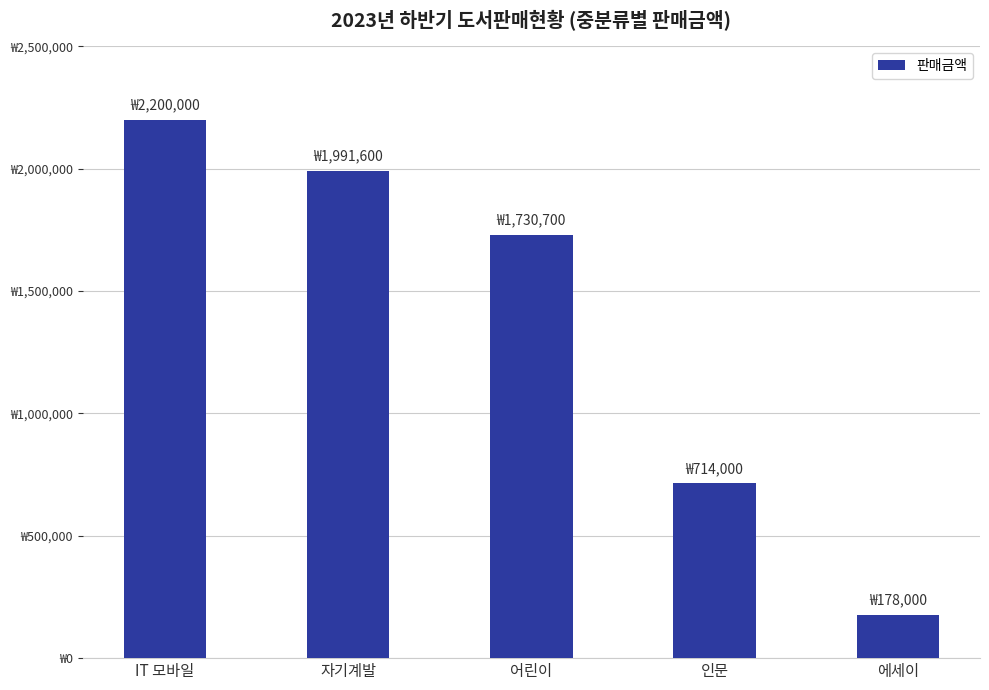

What is the difference between the maximum and minimum values?

2022000